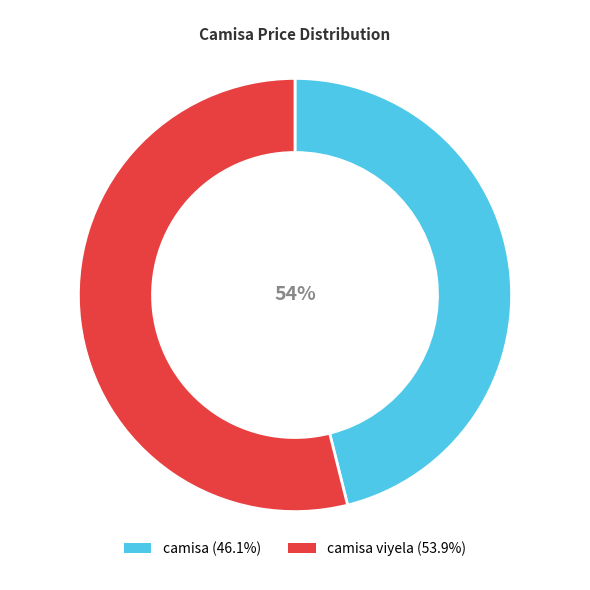

Which category has the biggest portion of the pie?

camisa viyela